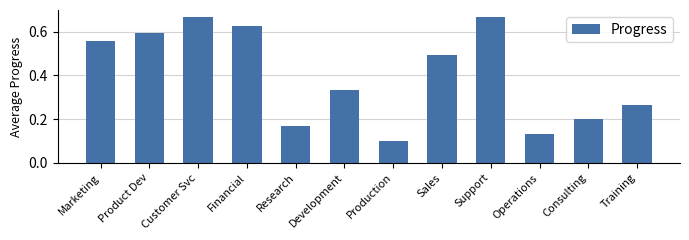

What is the label of the 11th bar from the left?

Consulting